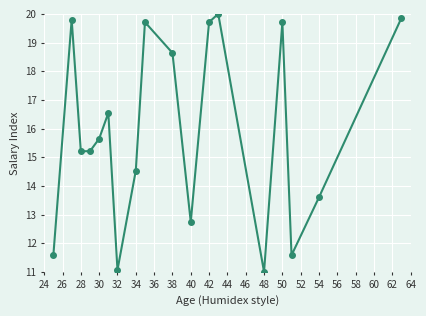

What is the difference between the maximum and second lowest values?

8.9